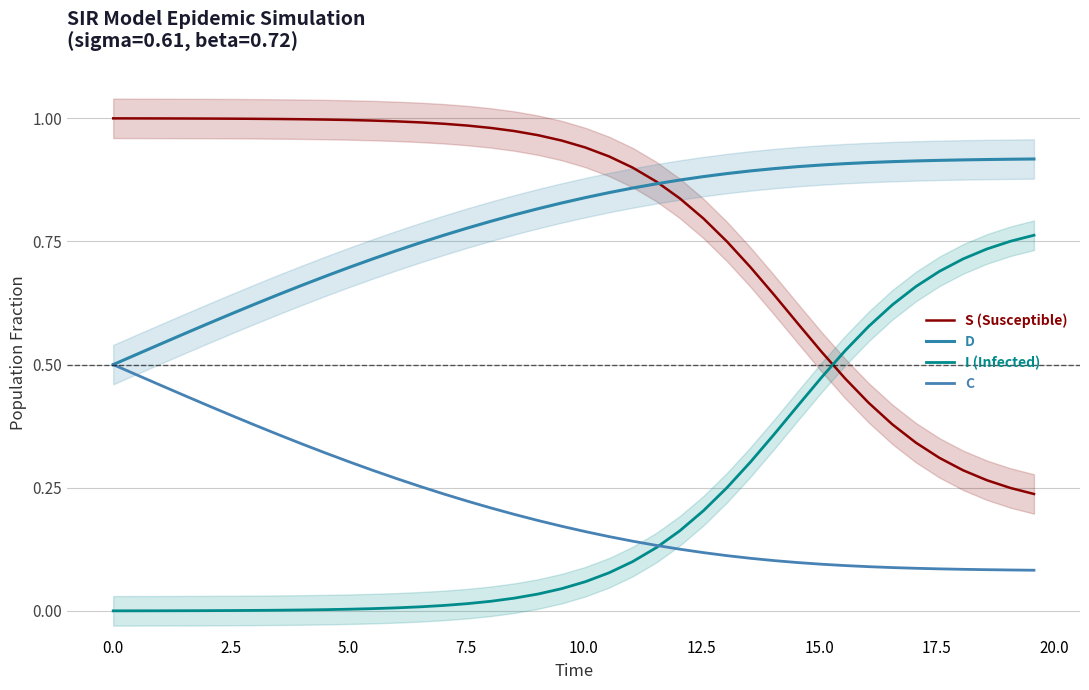

How many categories are shown in the chart?

40